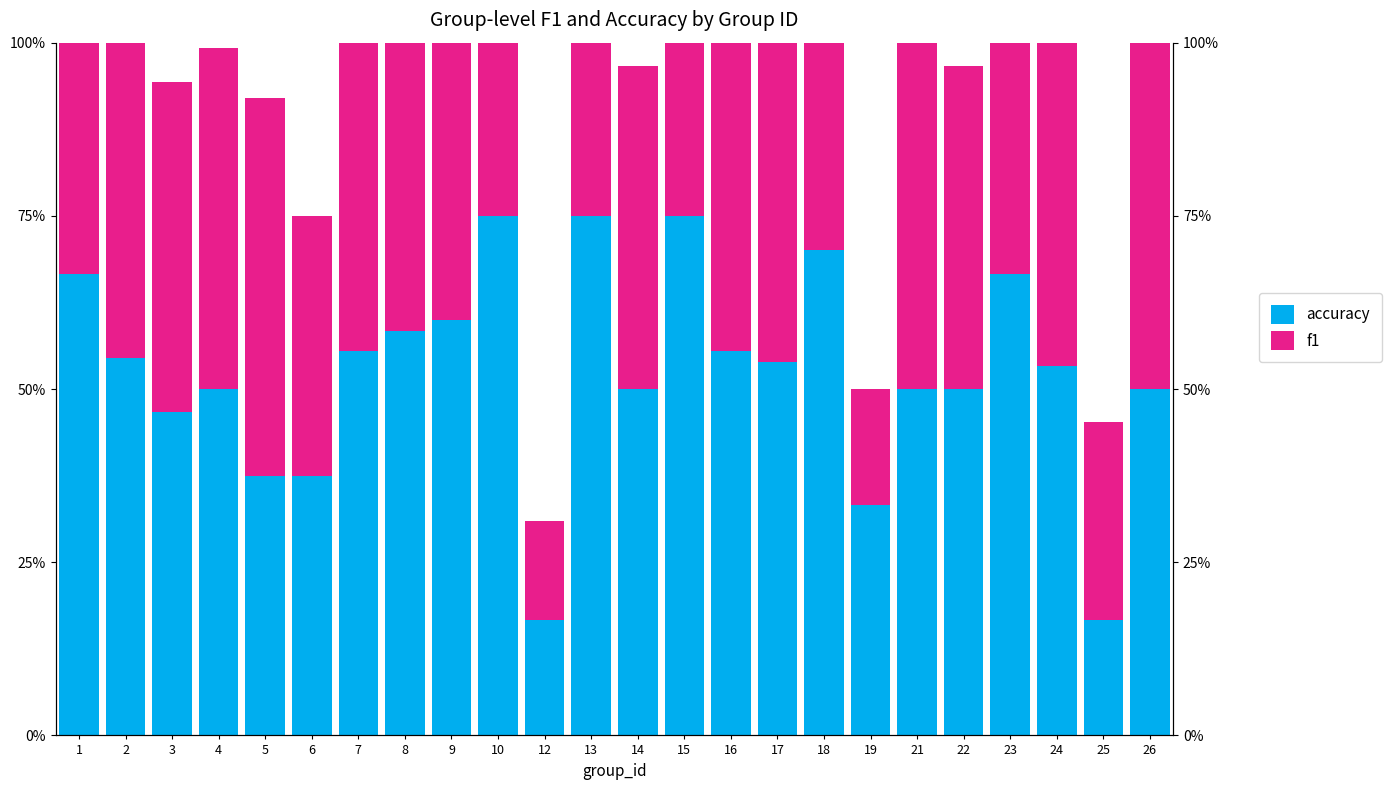

At how many categories does at least one series exceed 0?

24